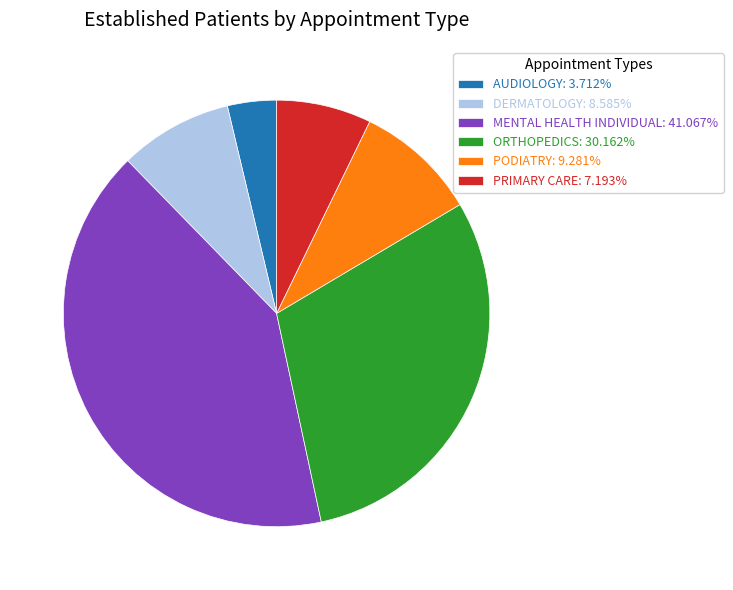

Is it true that MENTAL HEALTH INDIVIDUAL is 41% of the pie?

True